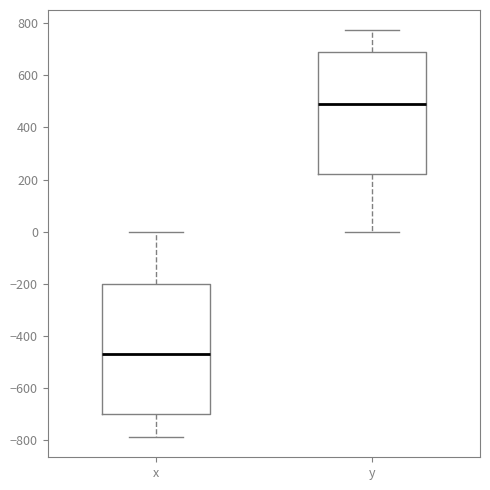

Which box has the lowest median line?

x